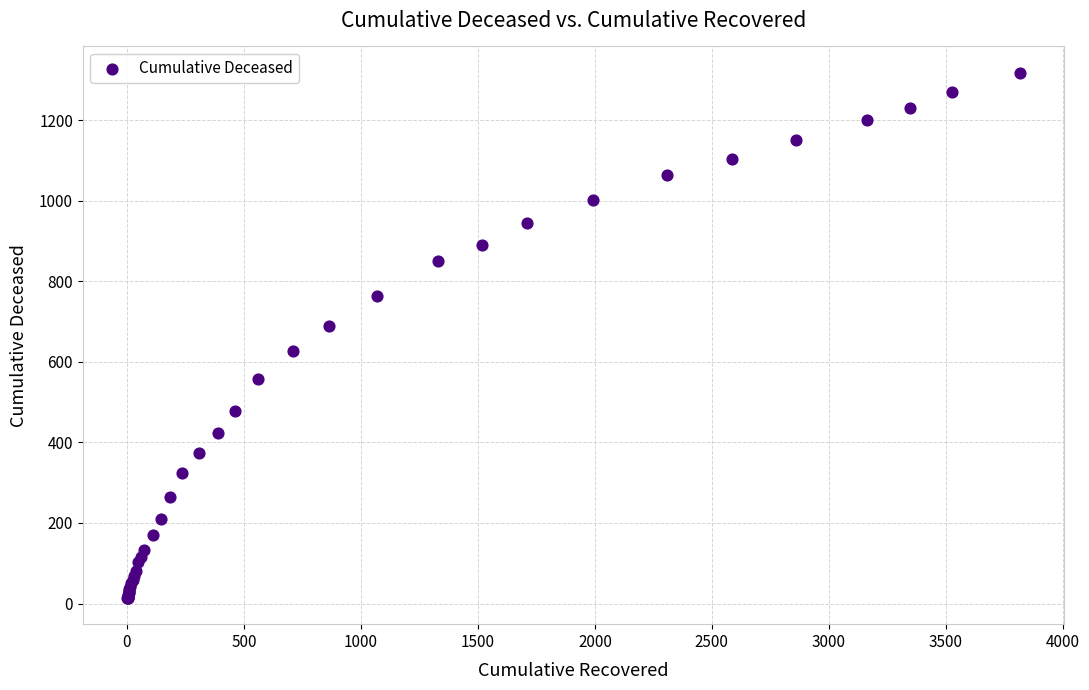

What Y value in the scatter plot is closest to 666?

690